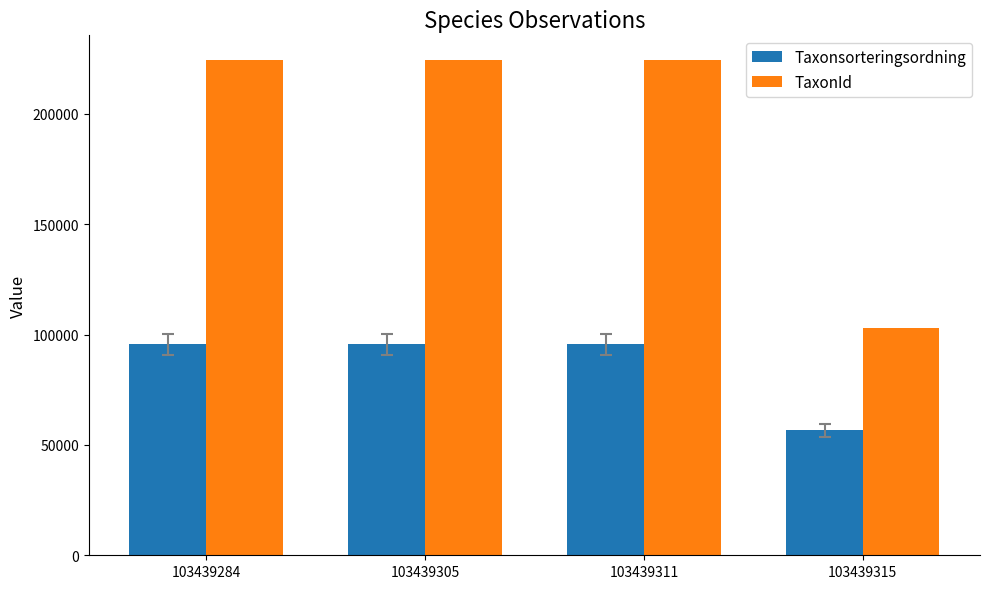

At which label does TaxonId reach its minimum?

103439315